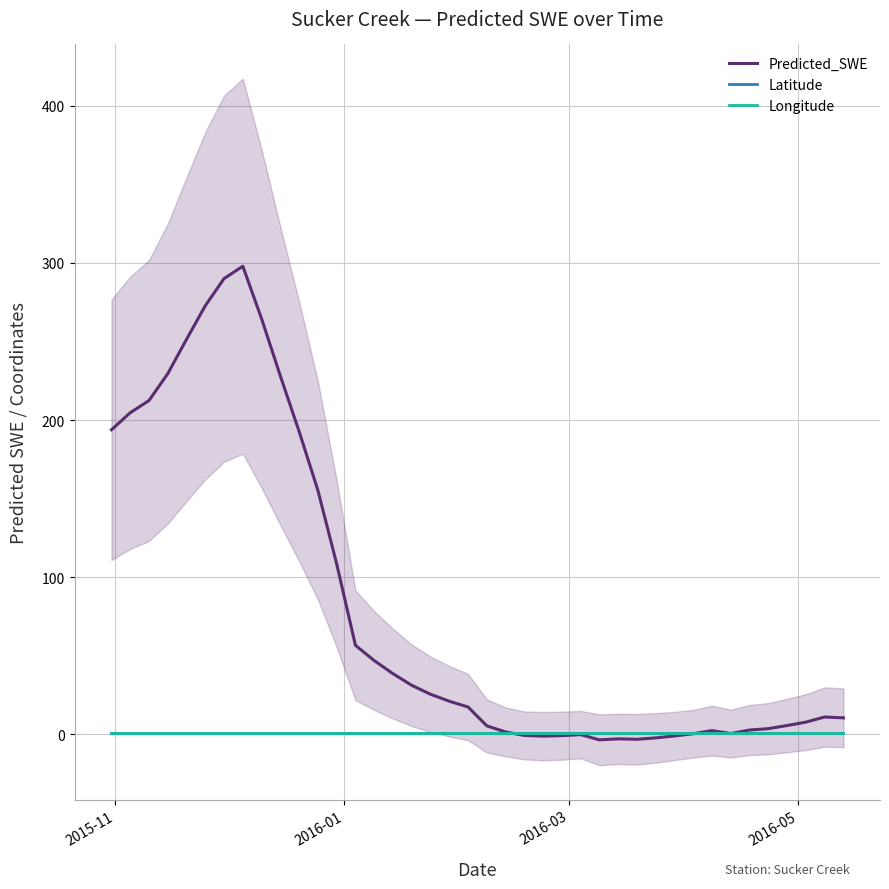

Which series has the largest total across all categories?

Predicted_SWE